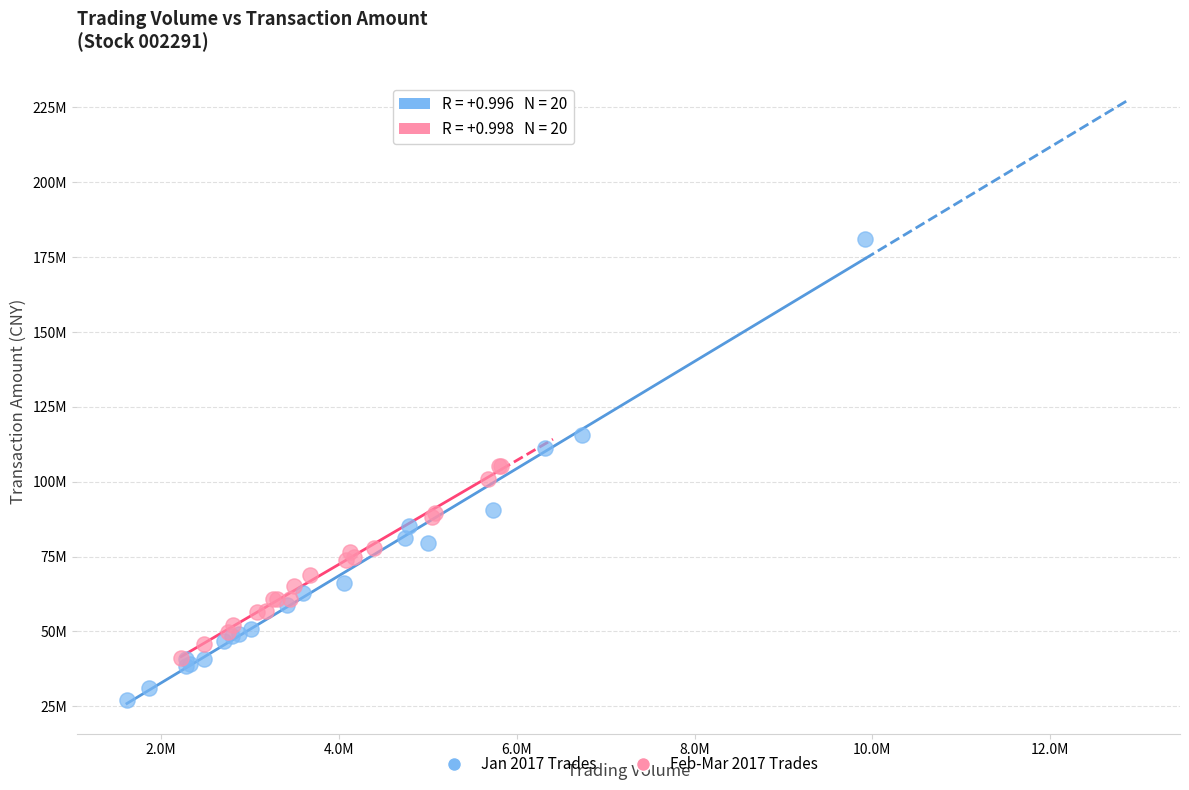

Which series has the largest Y range (max minus min)?

Jan 2017 Trades